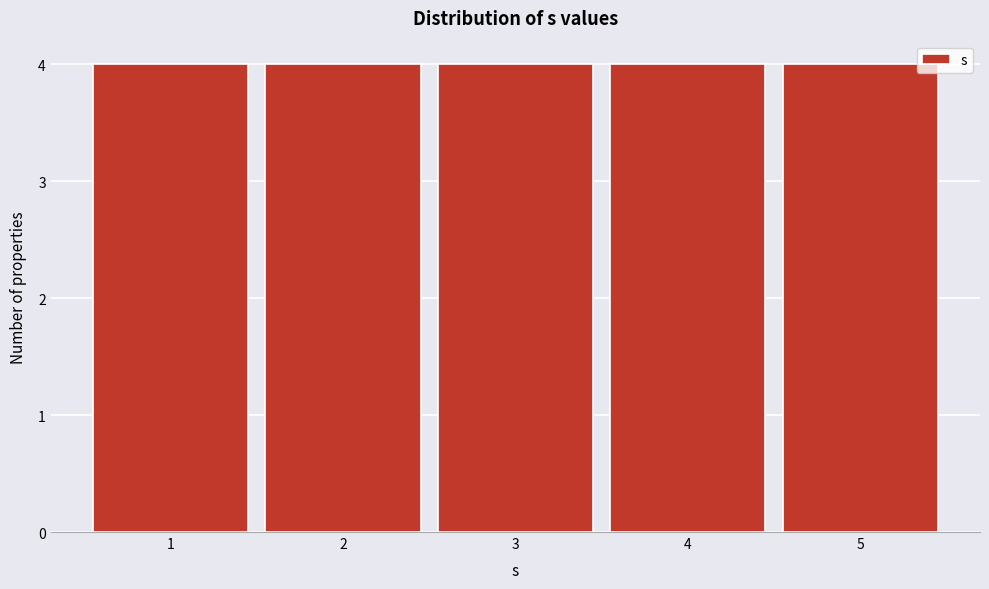

Reading left to right, list every bar in this chart as the range it spans on the x-axis followed by its height. The values are not printed on the chart, so give them approximately, as read against the axis.

0.5 to 1.5: 4
1.5 to 2.5: 4
2.5 to 3.5: 4
3.5 to 4.5: 4
4.5 to 5.5: 4